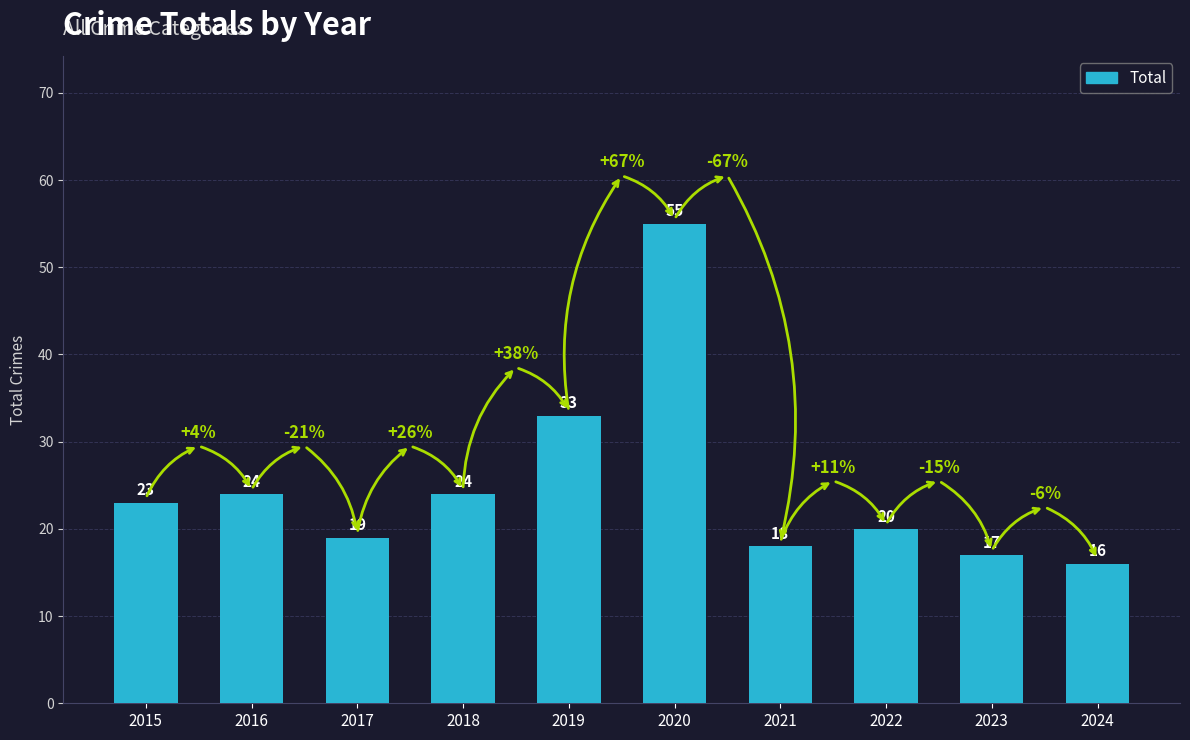

What is the average value?

25